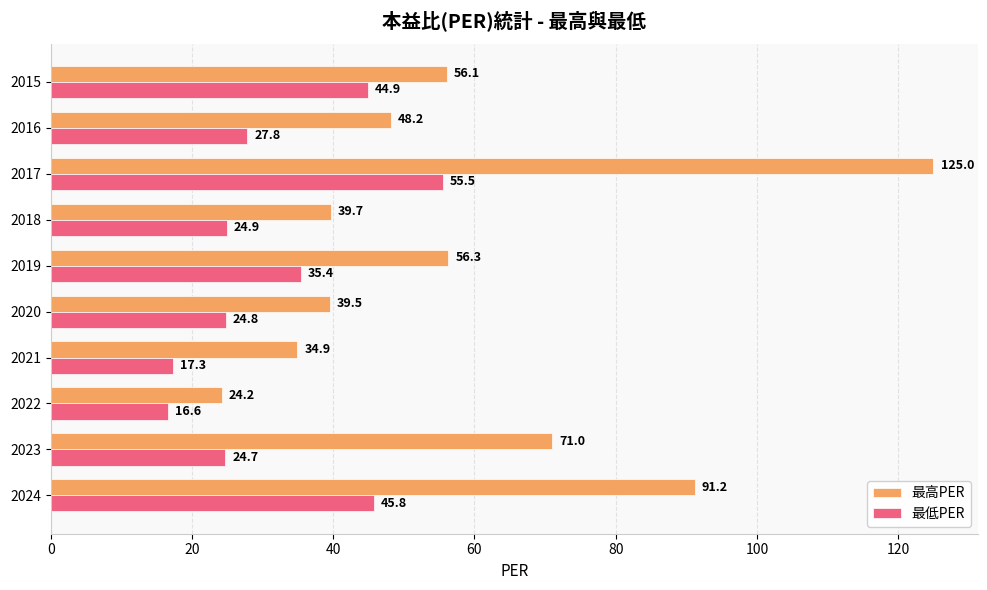

Which series has the widest spread of values?

最高PER